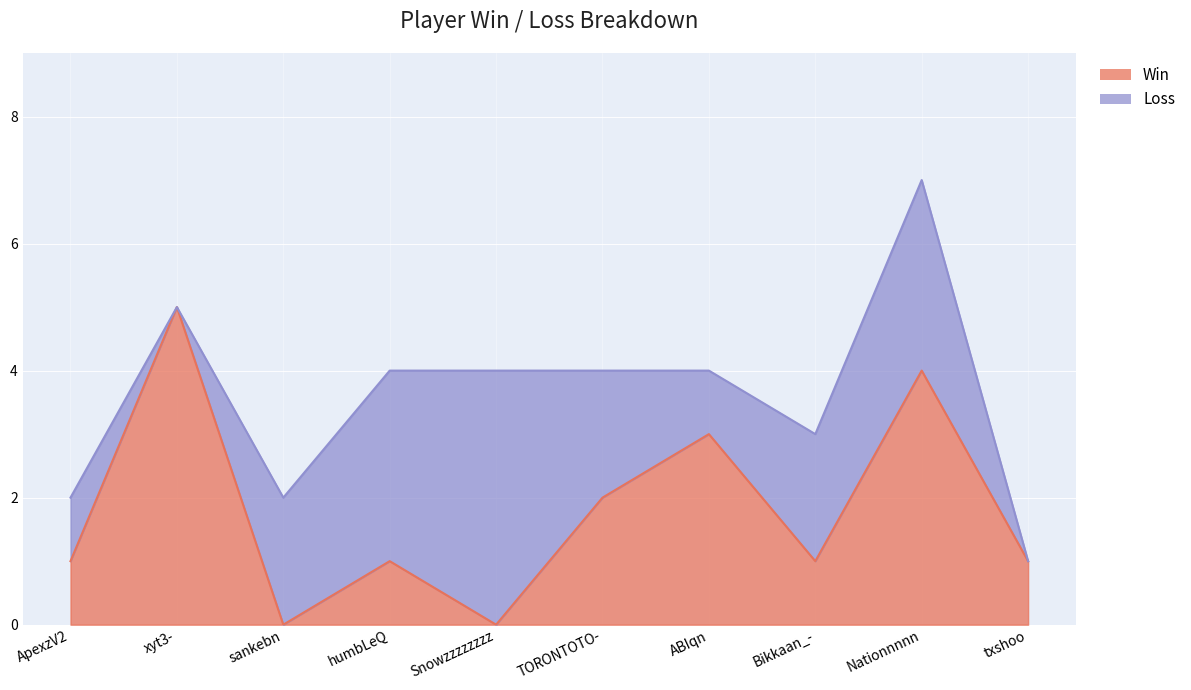

Rank the categories by value from highest to lowest.

xyt3-, Nationnnnn, ABIqn, TORONTOTO-, ApexzV2, humbLeQ, Bikkaan_-, txshoo, sankebn, Snowzzzzzzzz